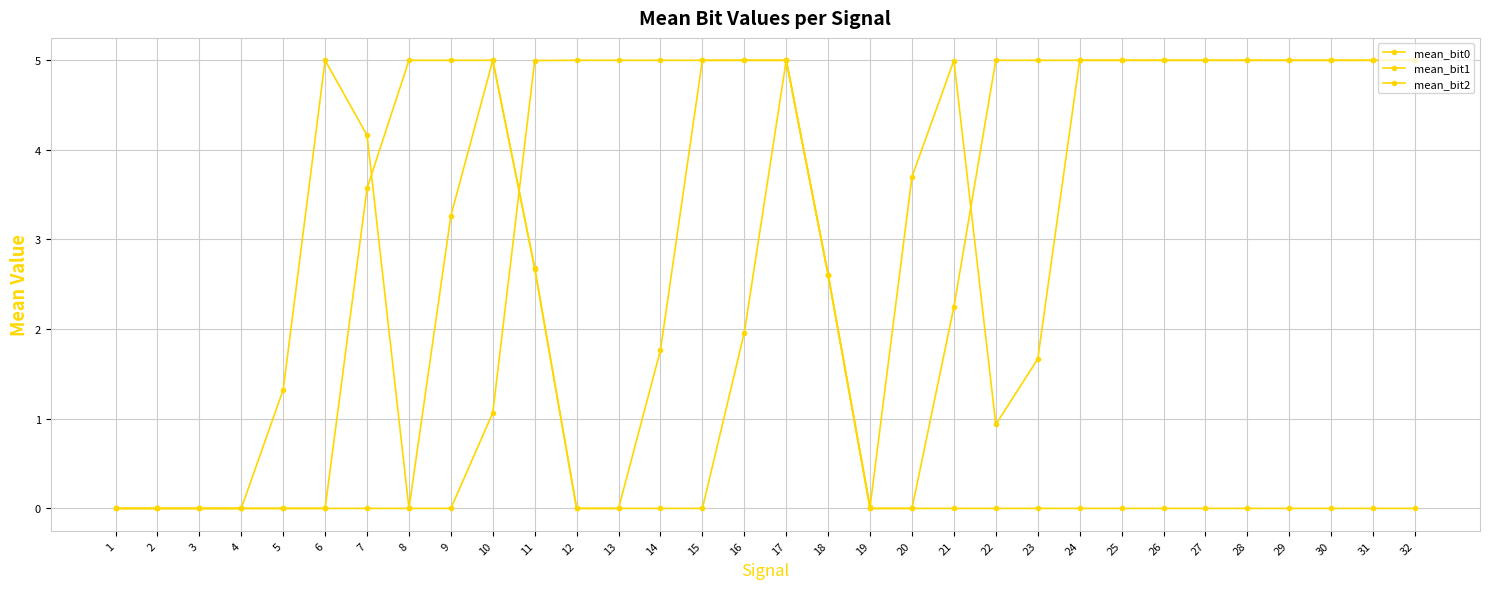

The value of mean_bit1 at 31 is 1.5. True or false?

False